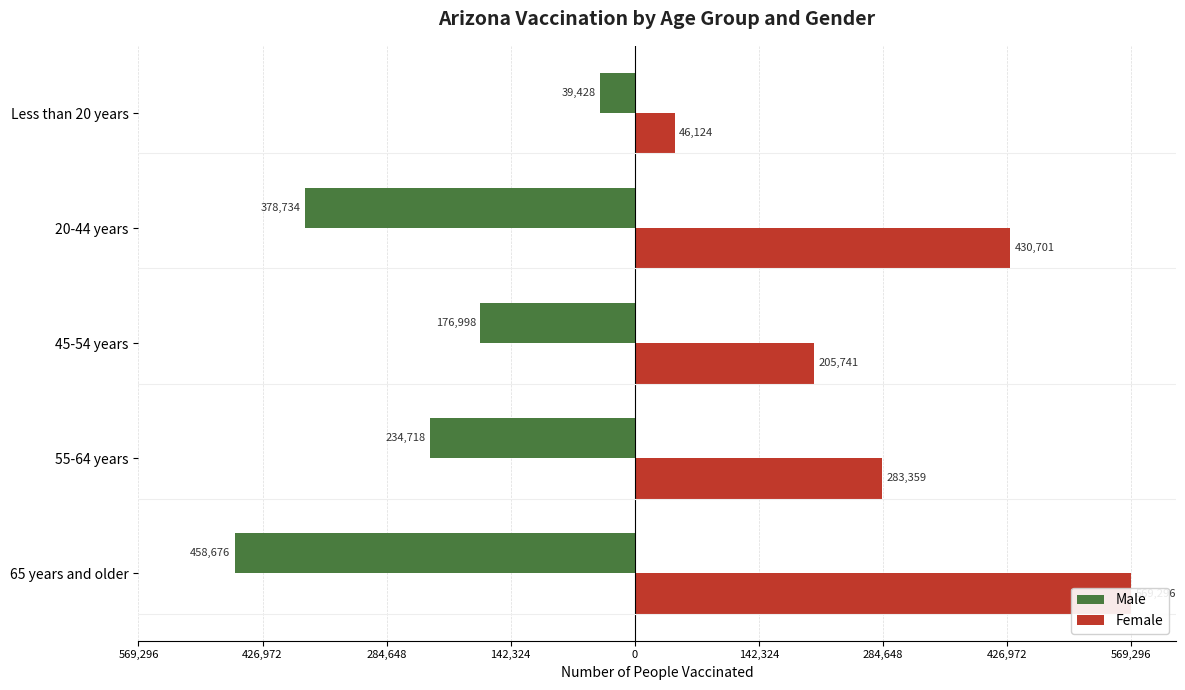

What is the approximate value of Male at Less than 20 years?

-39428